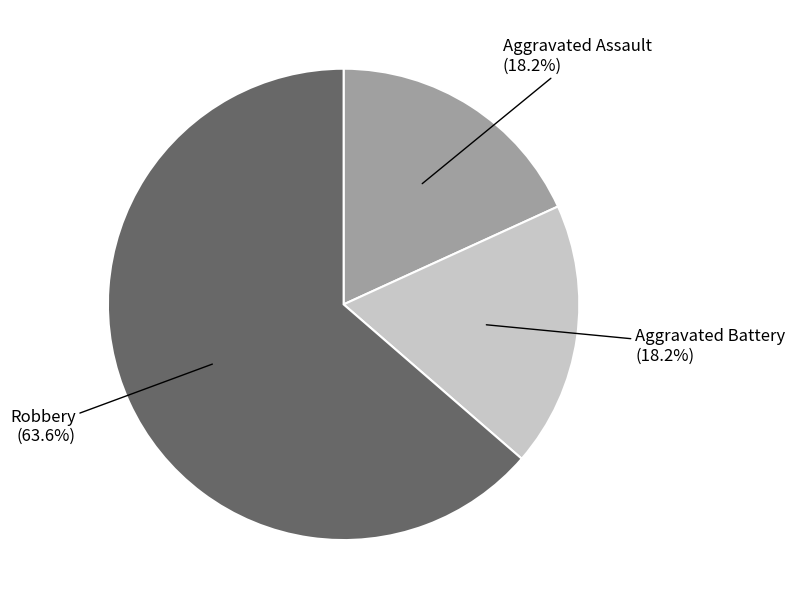

Which slice is the largest?

Robbery